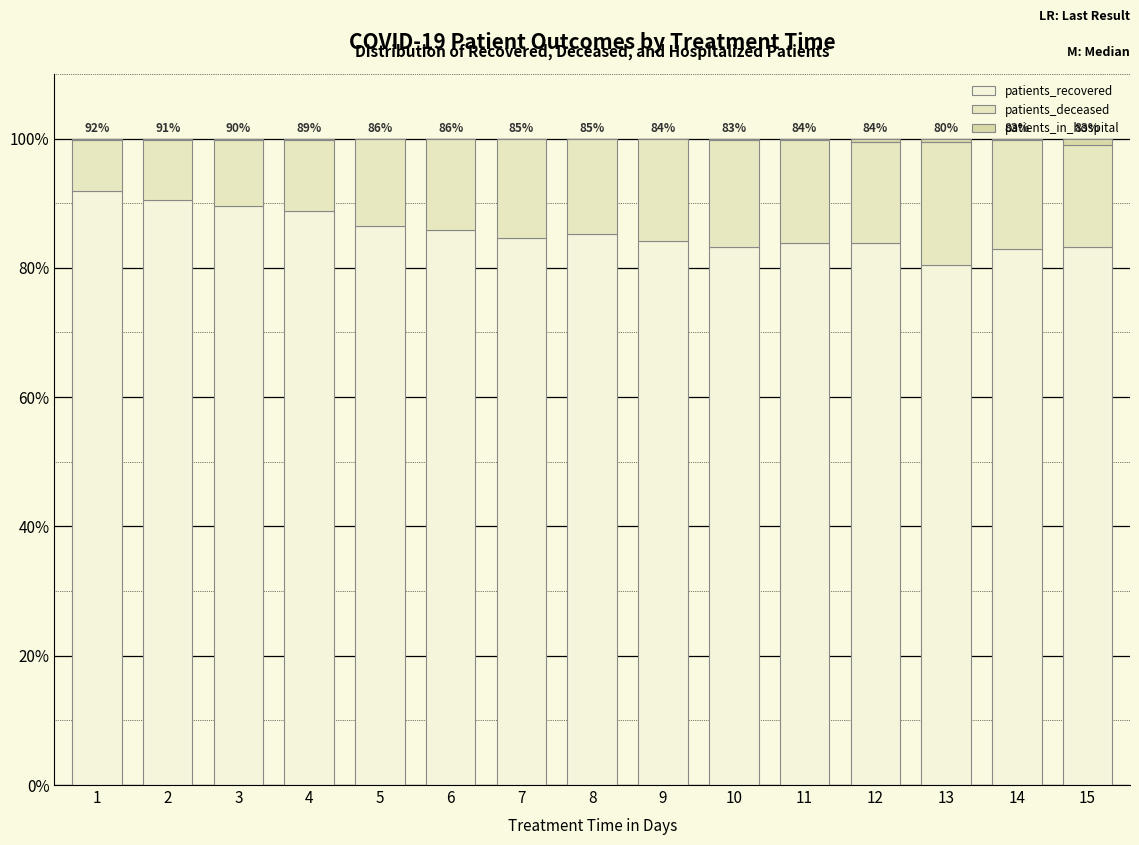

How many distinct data groups are displayed?

3